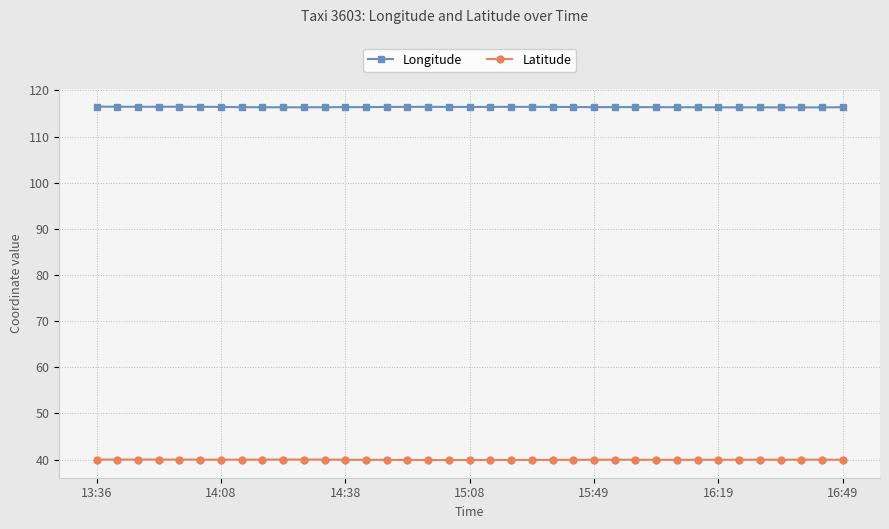

What is the sum of all Longitude values?

4306.4